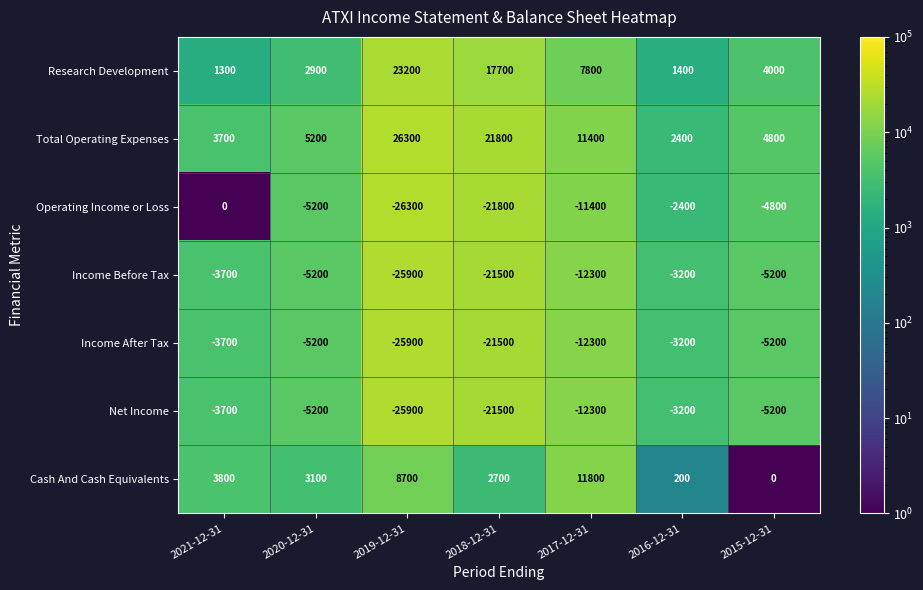

The value of Net Income at 2016-12-31 is -3200. True or false?

True